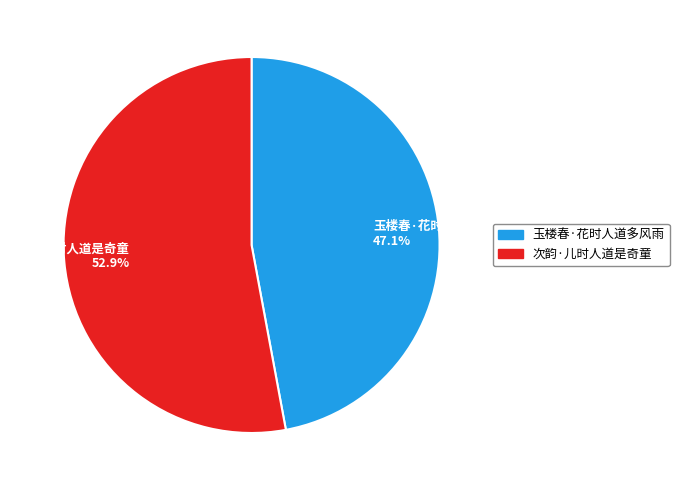

To the nearest percent, what is the difference between the 次韵·儿时人道是奇童 and 玉楼春·花时人道多风雨 slice percentages?

6%